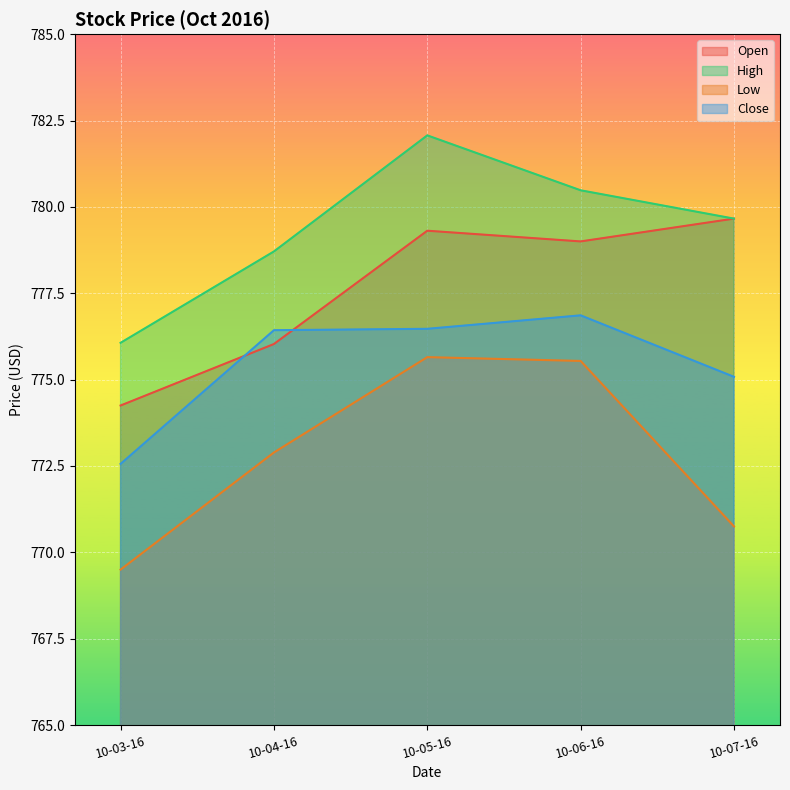

List the labels in order of Low value, largest first.

10-05-16, 10-06-16, 10-04-16, 10-07-16, 10-03-16